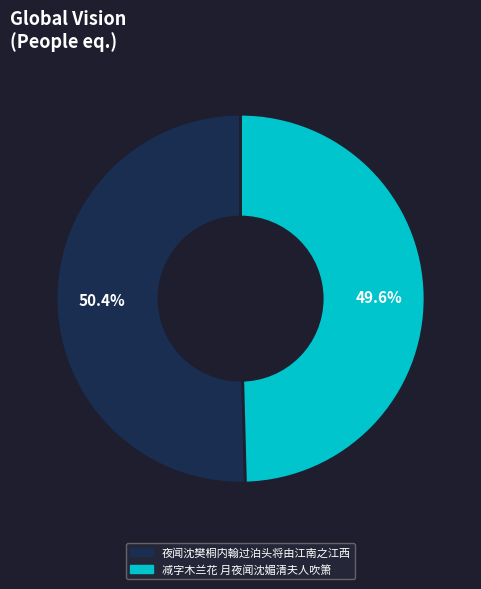

How many segments does this pie chart have?

2